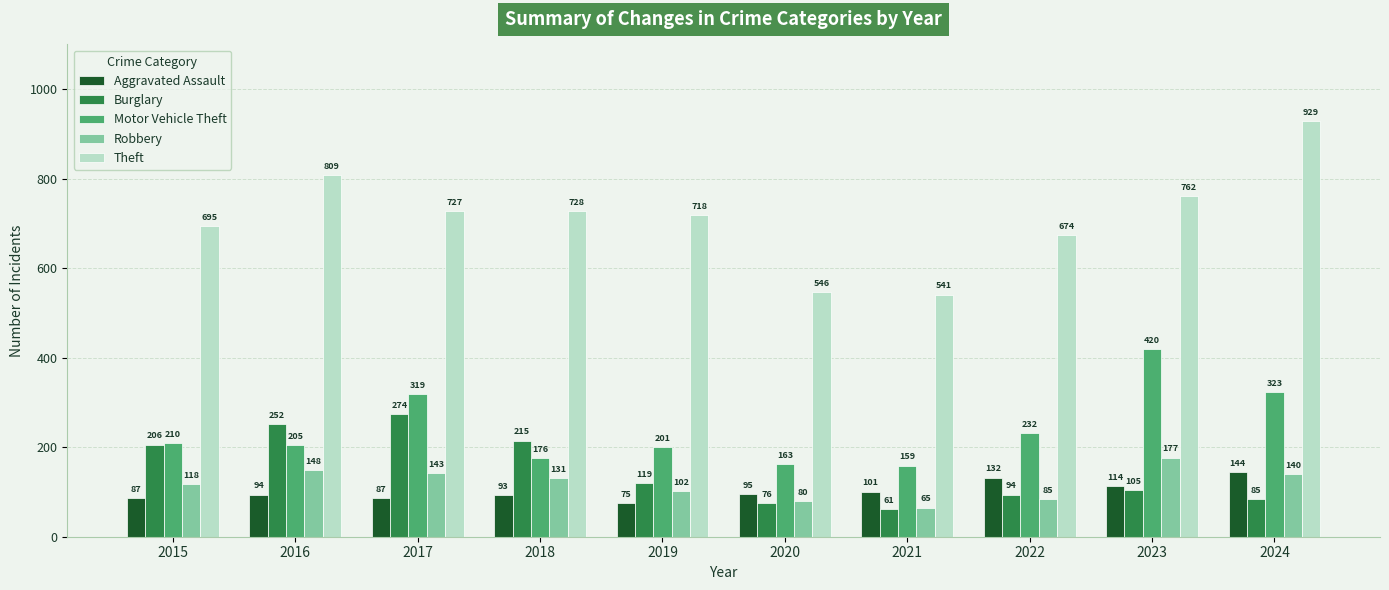

What is the total value across all series at 2017?

1550